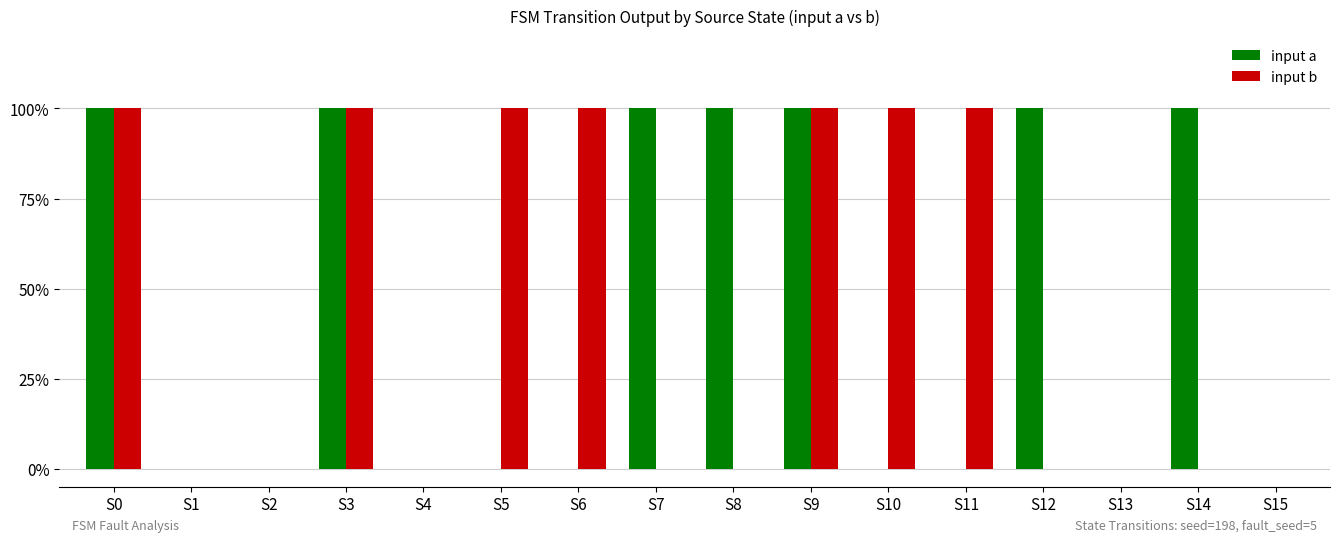

Which series has the largest range (max minus min)?

input a